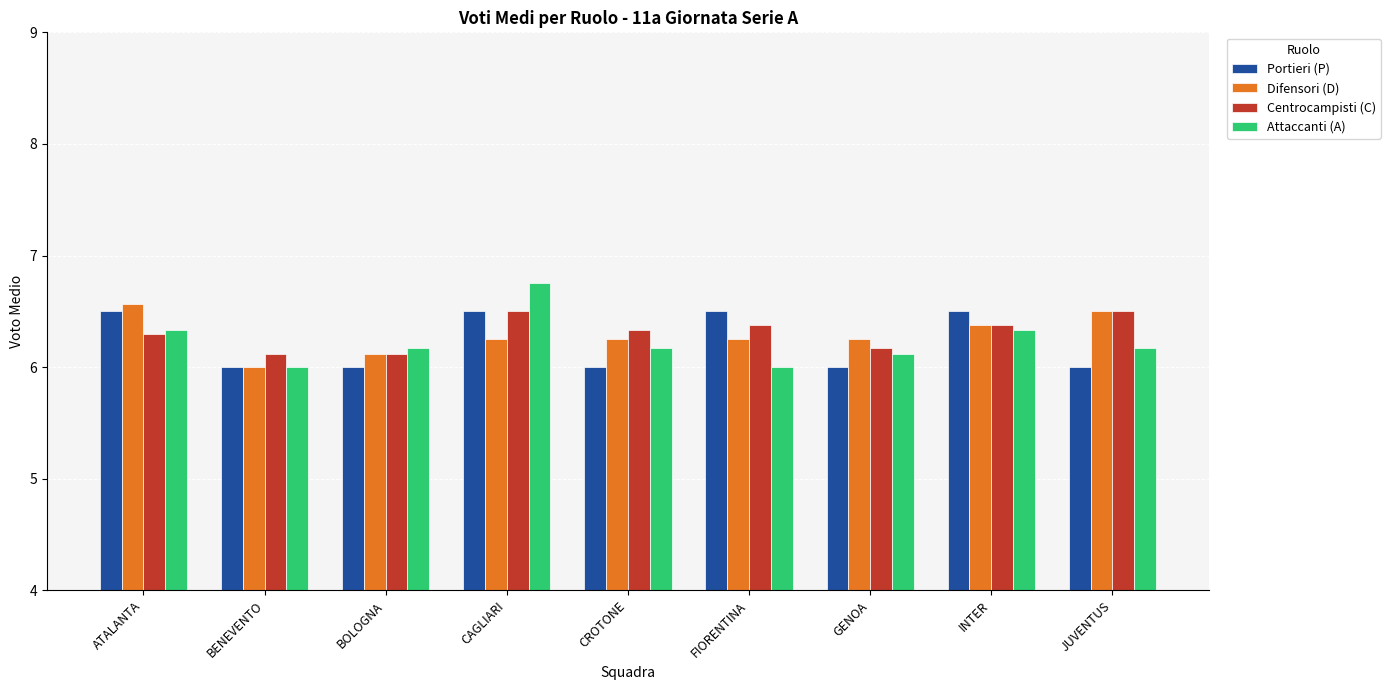

True or false: Portieri (P) has a value of 6.5 at ATALANTA.

True